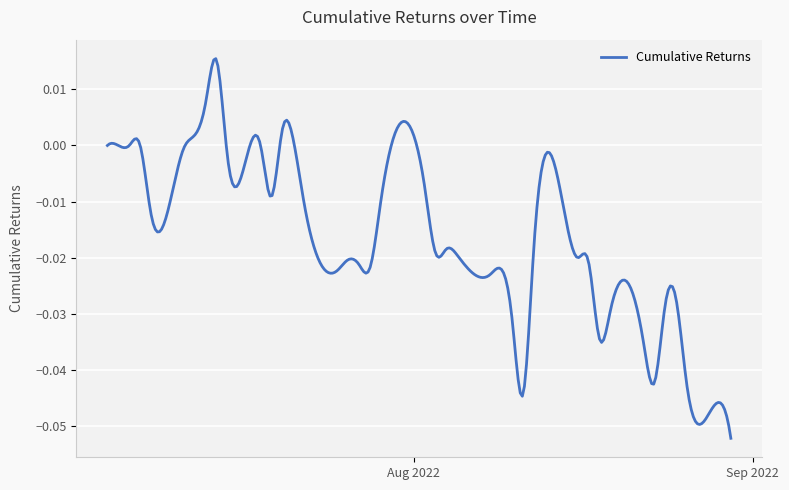

Does the chart have visible grid lines?

Yes